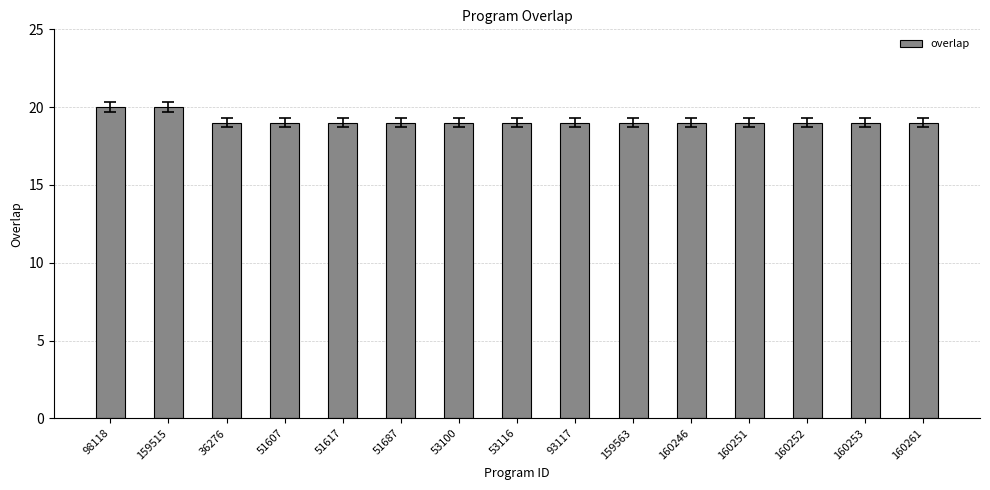

What is the sum of all values?

287